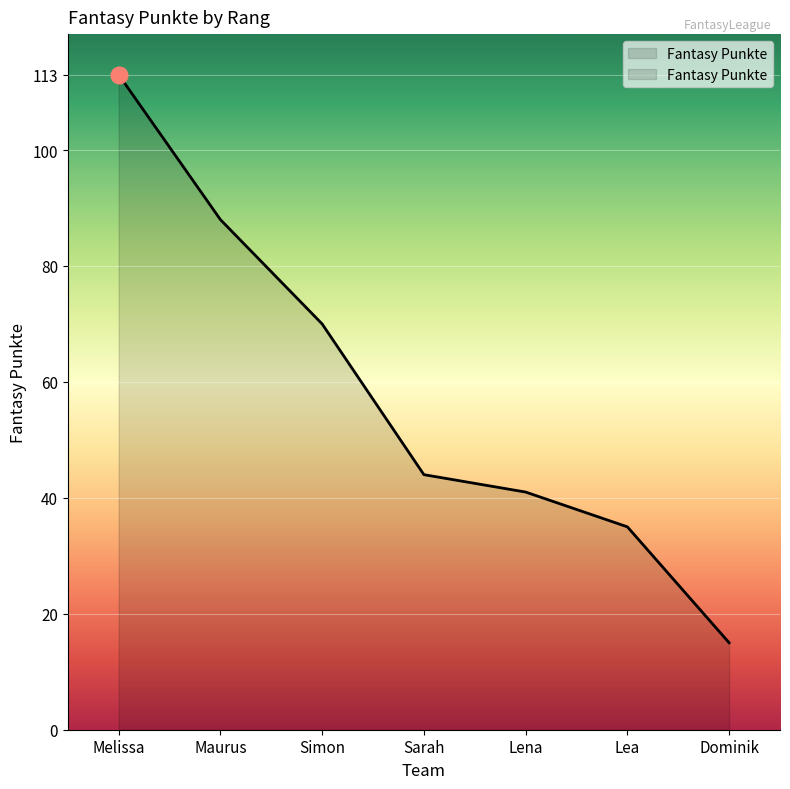

Reading left to right, transcribe all the data shown in this chart.

Melissa=113	Maurus=88	Simon=70	Sarah=44	Lena=41	Lea=35	Dominik=15